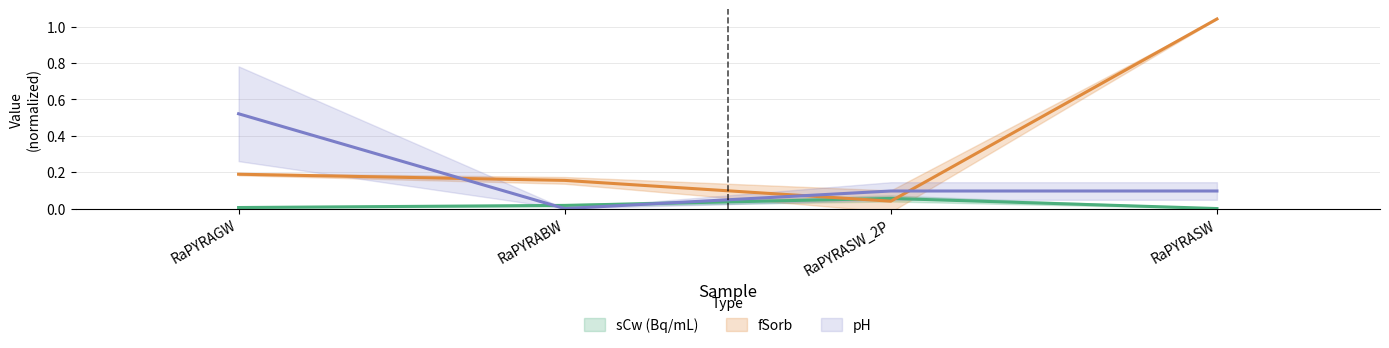

Where is pH nearest to the value 0?

RaPYRABW